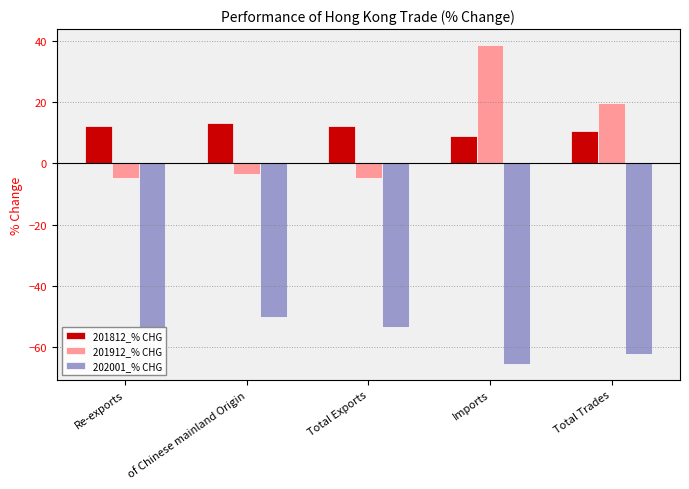

Rank the series by their maximum value, from lowest to highest.

202001_% CHG, 201812_% CHG, 201912_% CHG